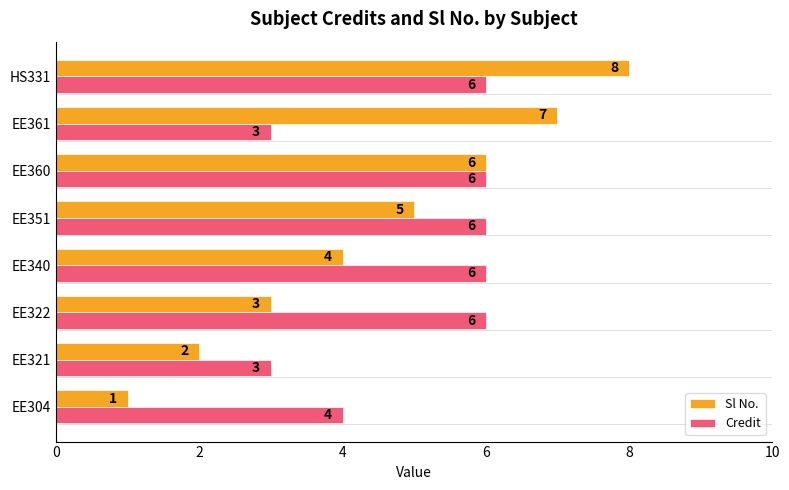

What is the maximum value for Credit?

6